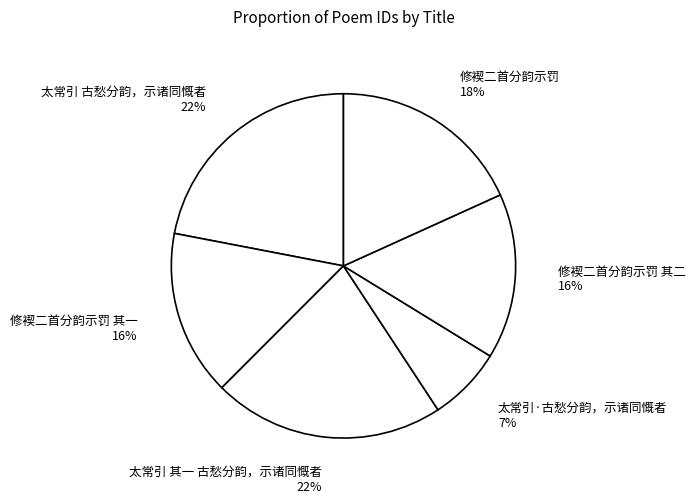

Which category has the smallest portion of the pie?

太常引·古愁分韵，示诸同慨者